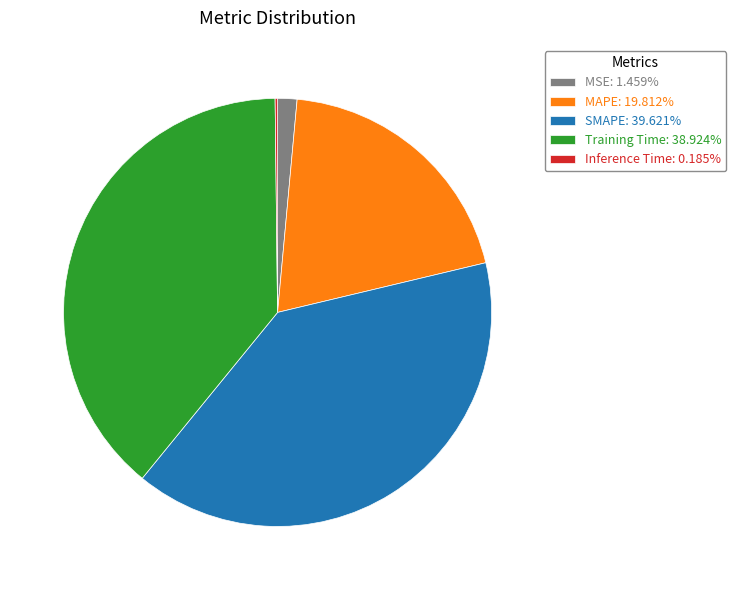

Combined, do Training Time: 38.924% and MSE: 1.459% account for over 50%?

No